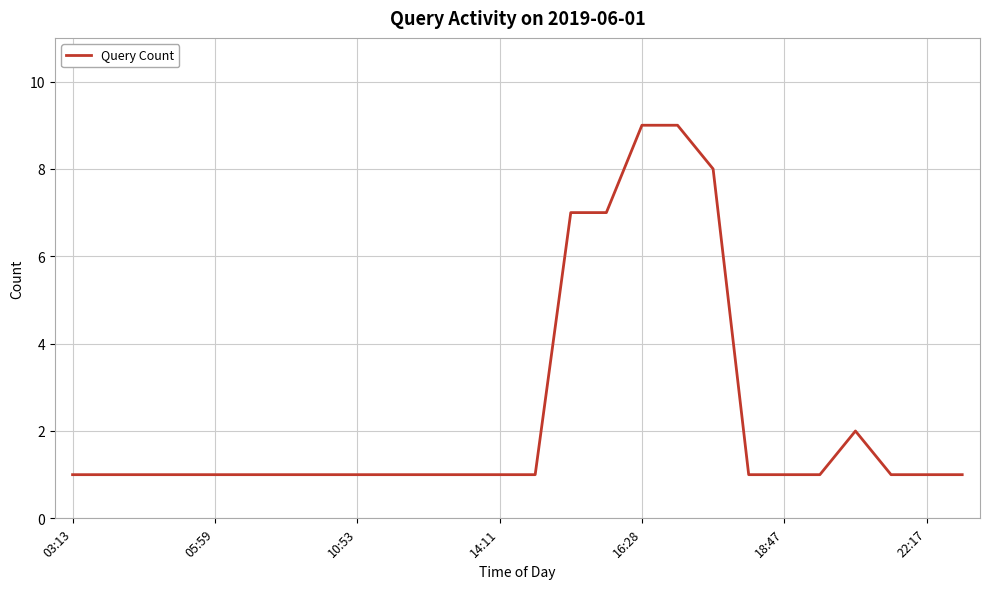

What is the greatest value displayed?

9